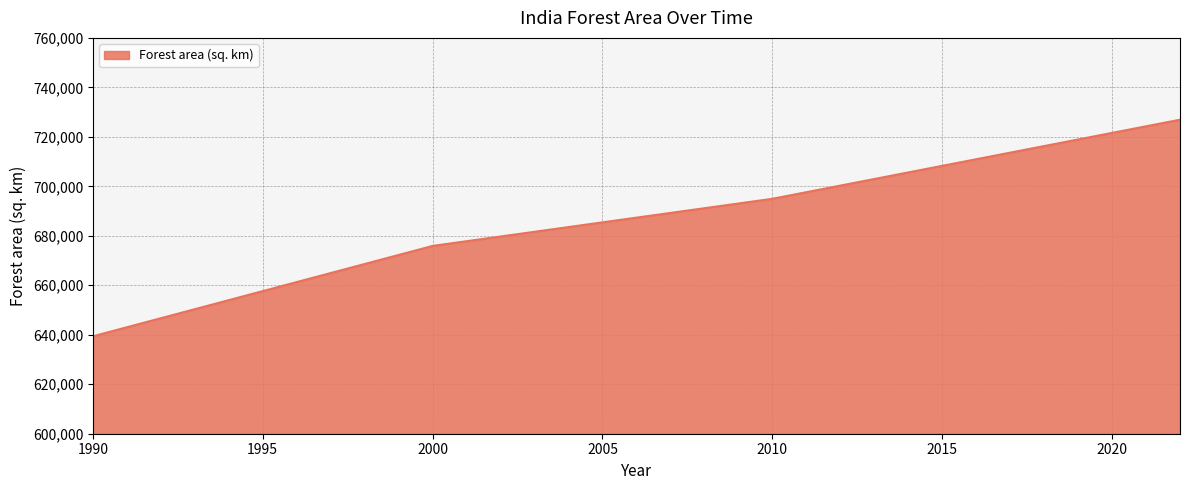

What is the smallest value displayed?

639380